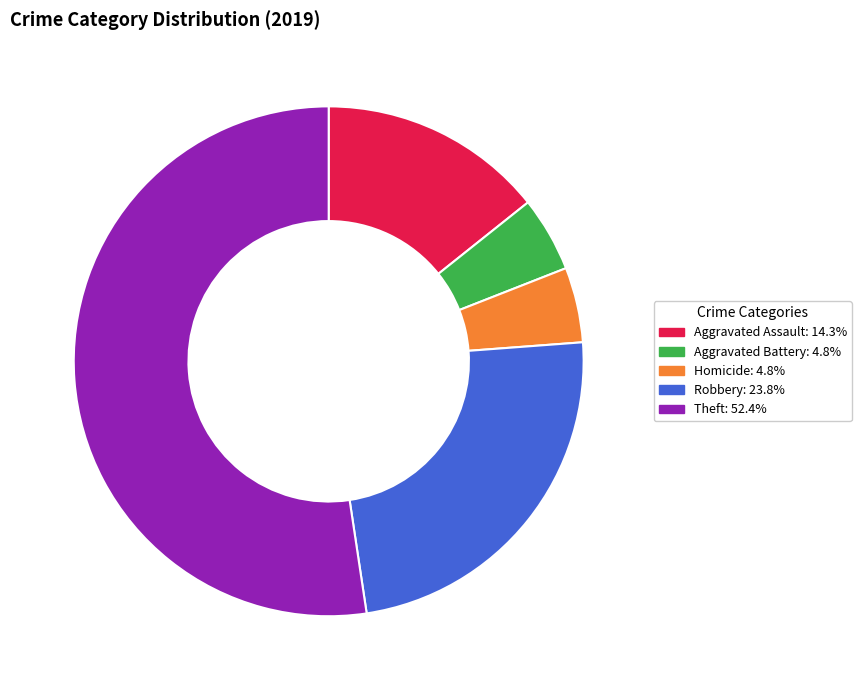

Does any single category account for the majority?

Yes